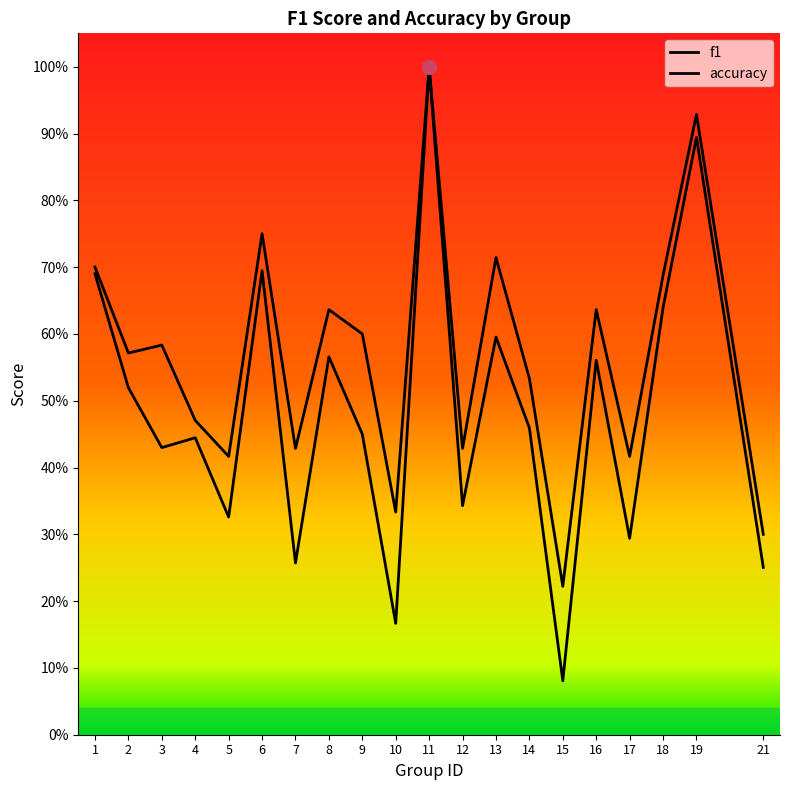

Is it true that accuracy equals 0.6 at 16?

True